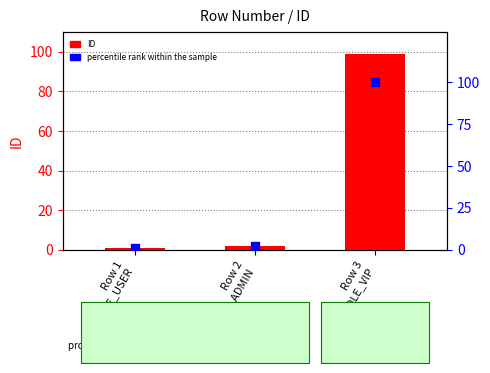

Which series contains the highest Y value?

percentile rank within the sample